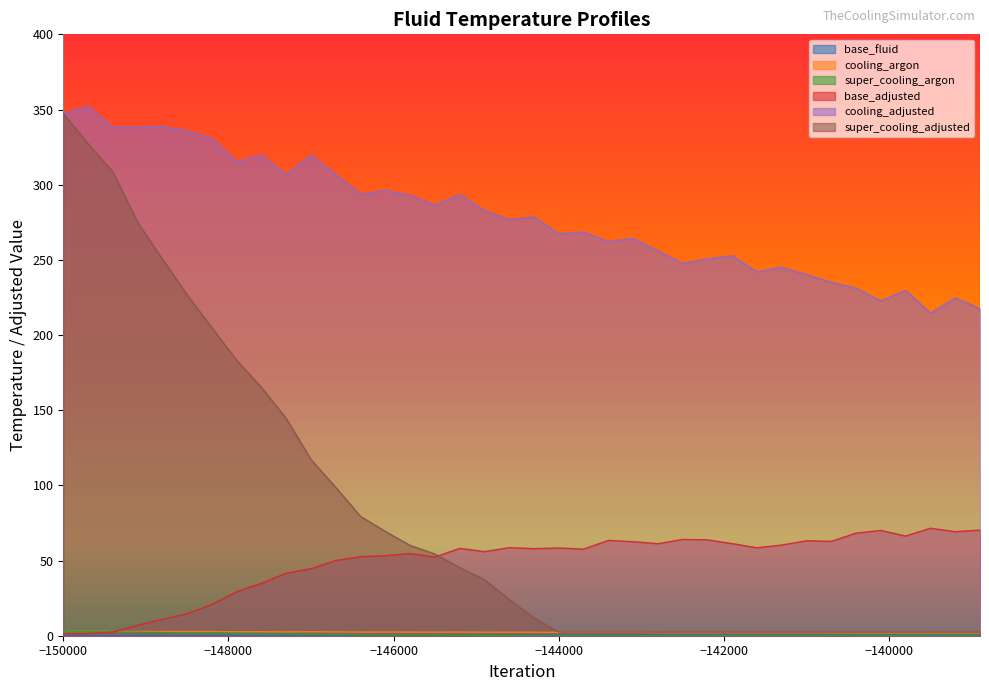

True or false: cooling_adjusted and base_fluid intersect in this chart.

False